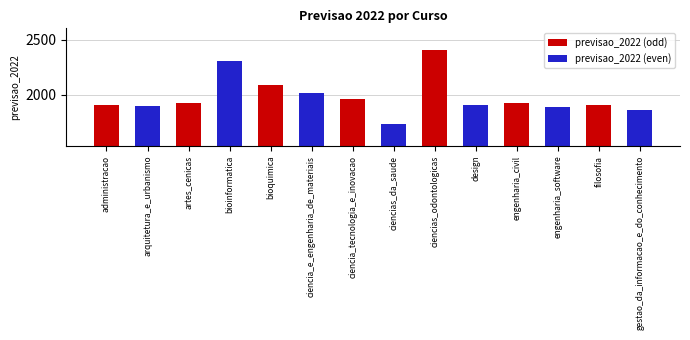

Which series has the largest total across all categories?

previsao_2022 (odd)